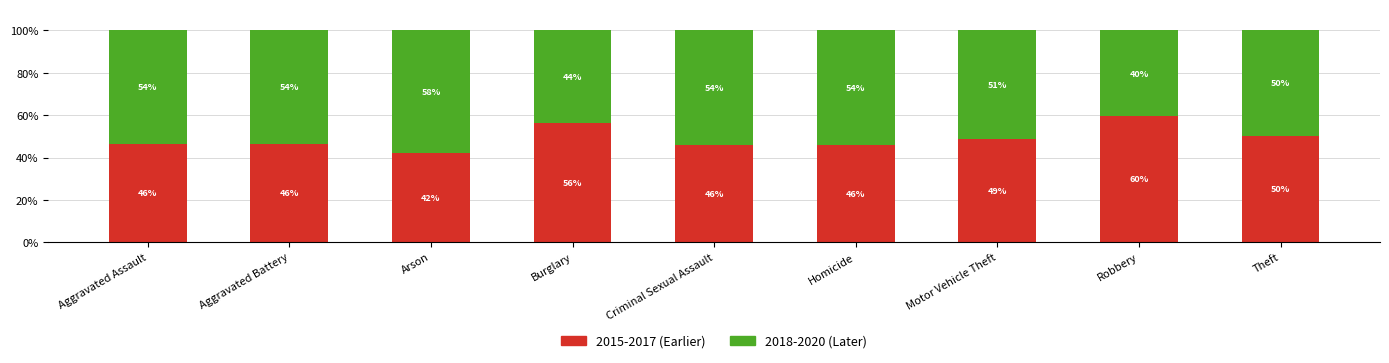

At which label does 2015-2017 (Earlier) reach its minimum?

Arson